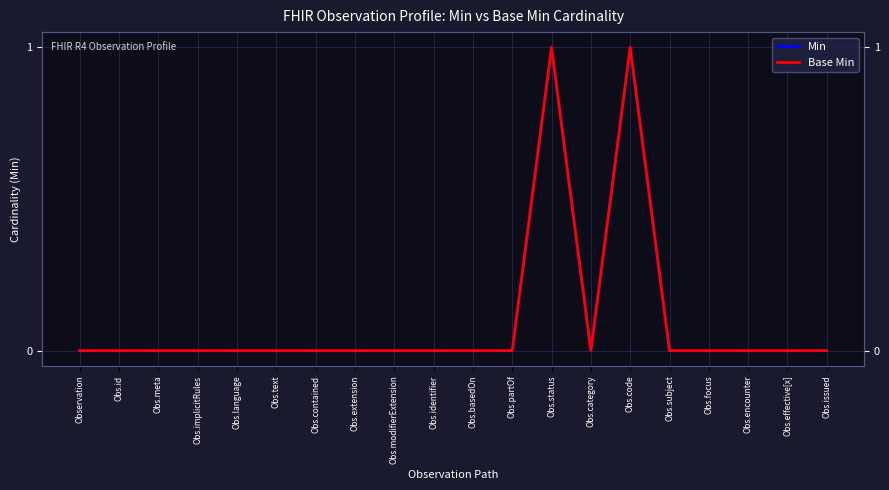

Reading left to right, extract all data points from this chart.

Min: Observation=0	Obs.id=0	Obs.meta=0	Obs.implicitRules=0	Obs.language=0	Obs.text=0	Obs.contained=0	Obs.extension=0	Obs.modifierExtension=0	Obs.identifier=0	Obs.basedOn=0	Obs.partOf=0	Obs.status=1	Obs.category=0	Obs.code=1	Obs.subject=0	Obs.focus=0	Obs.encounter=0	Obs.effective[x]=0	Obs.issued=0
Base Min: Observation=0	Obs.id=0	Obs.meta=0	Obs.implicitRules=0	Obs.language=0	Obs.text=0	Obs.contained=0	Obs.extension=0	Obs.modifierExtension=0	Obs.identifier=0	Obs.basedOn=0	Obs.partOf=0	Obs.status=1	Obs.category=0	Obs.code=1	Obs.subject=0	Obs.focus=0	Obs.encounter=0	Obs.effective[x]=0	Obs.issued=0